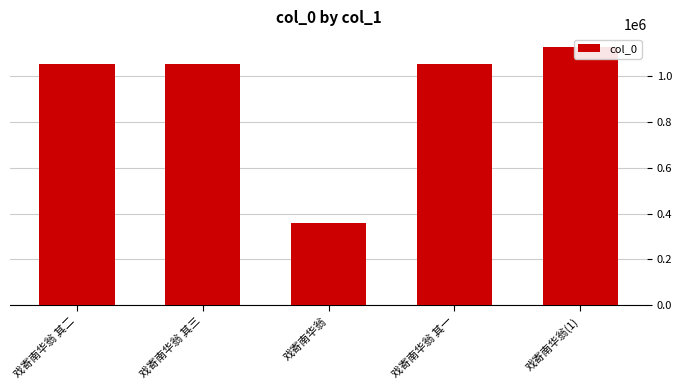

What is the average value?

930407